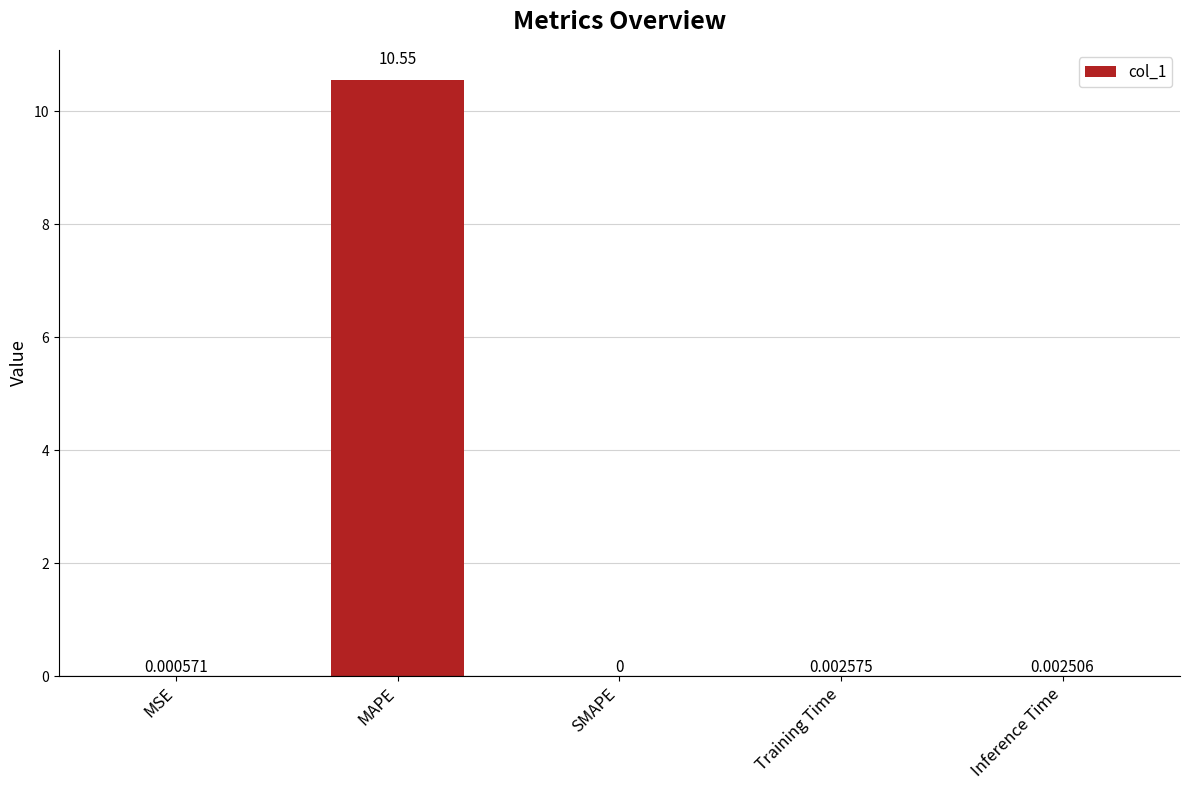

What is the sum of all values?

10.6